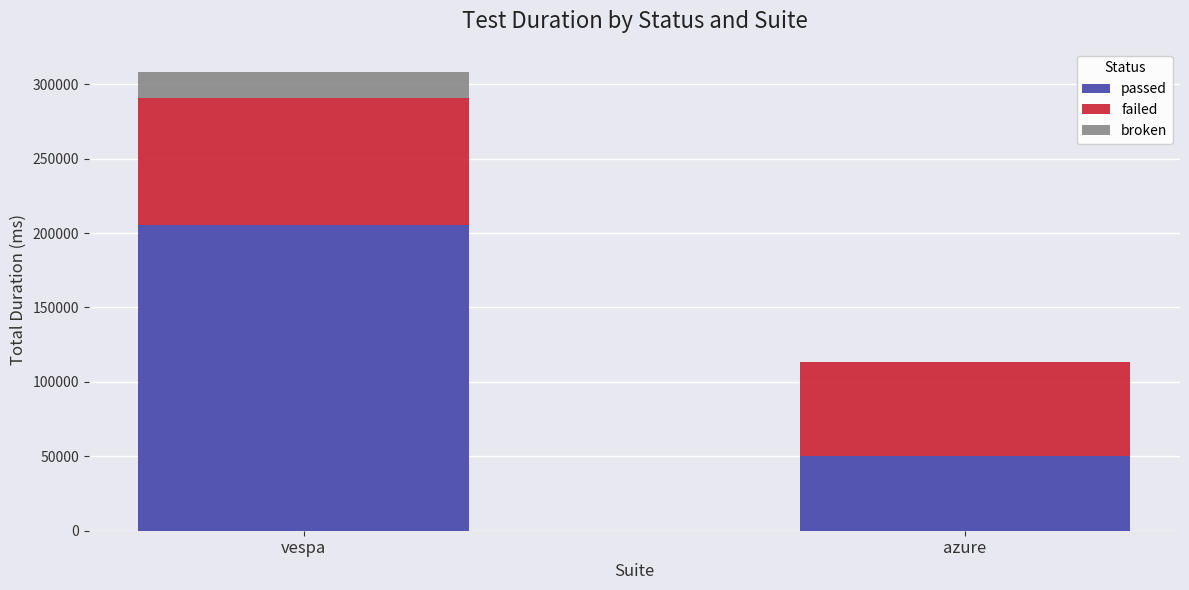

Read the passed value at vespa.

205224